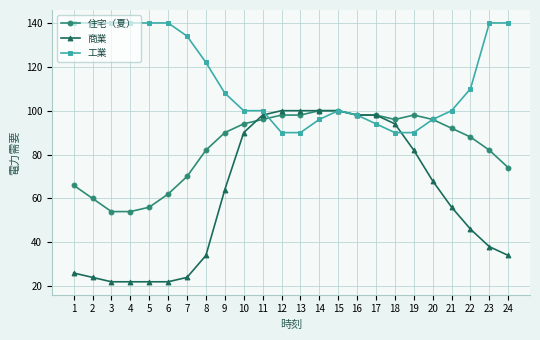

At 11, list the series in order from largest to smallest.

工業, 商業, 住宅（夏）